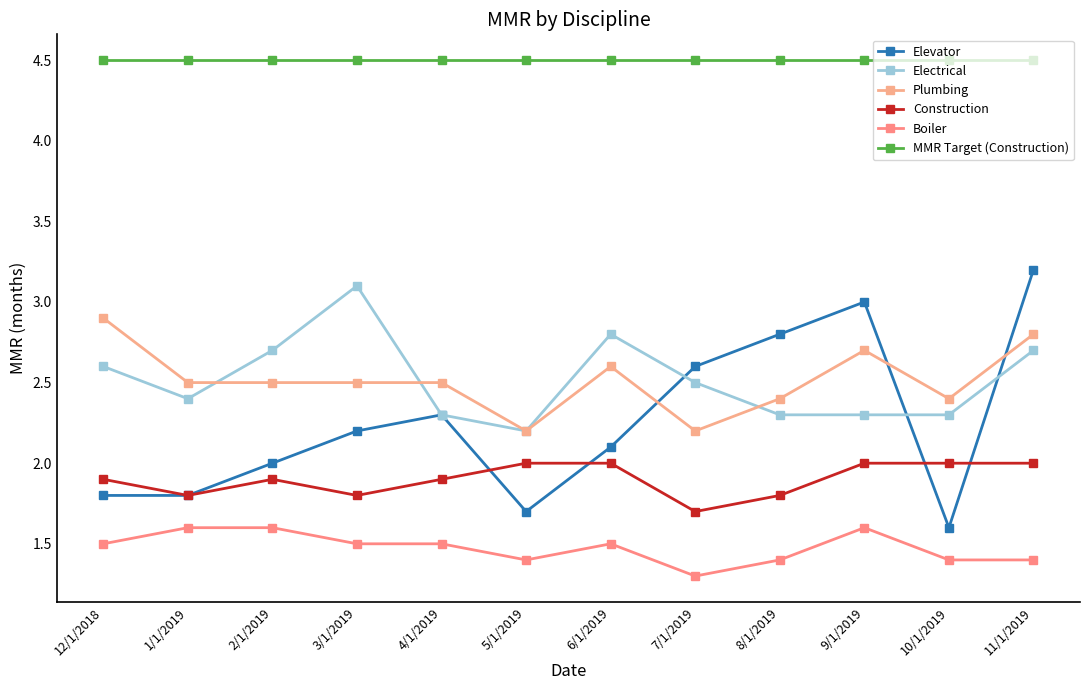

Reading right to left, what are all the values shown in this chart?

Elevator: 3.2	1.6	3.0	2.8	2.6	2.1	1.7	2.3	2.2	2.0	1.8	1.8
Electrical: 2.7	2.3	2.3	2.3	2.5	2.8	2.2	2.3	3.1	2.7	2.4	2.6
Plumbing: 2.8	2.4	2.7	2.4	2.2	2.6	2.2	2.5	2.5	2.5	2.5	2.9
Construction: 2.0	2.0	2.0	1.8	1.7	2.0	2.0	1.9	1.8	1.9	1.8	1.9
Boiler: 1.4	1.4	1.6	1.4	1.3	1.5	1.4	1.5	1.5	1.6	1.6	1.5
MMR Target (Construction): 4.5	4.5	4.5	4.5	4.5	4.5	4.5	4.5	4.5	4.5	4.5	4.5